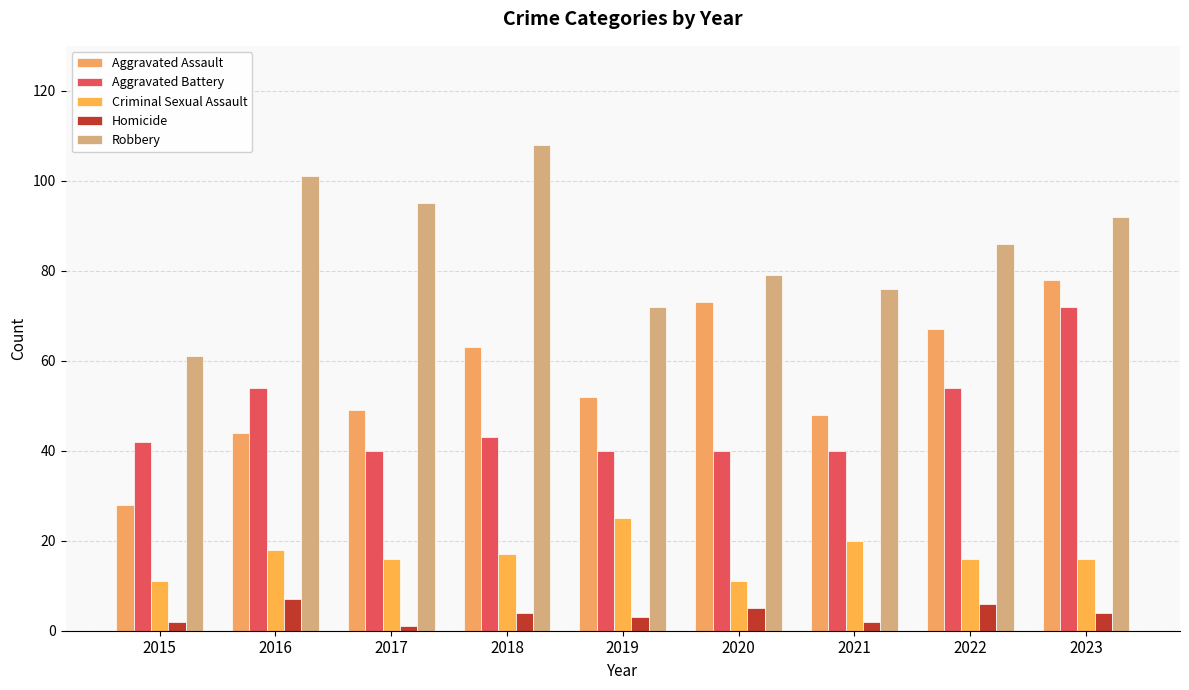

What is the maximum value for Robbery?

108